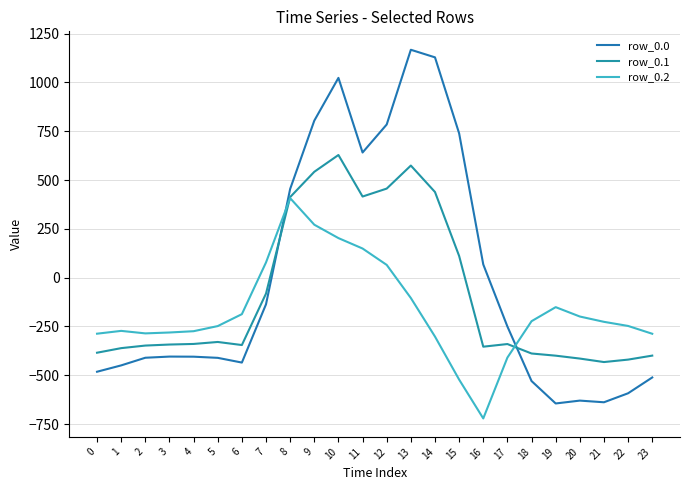

Which series has the largest total across all categories?

row_0.0